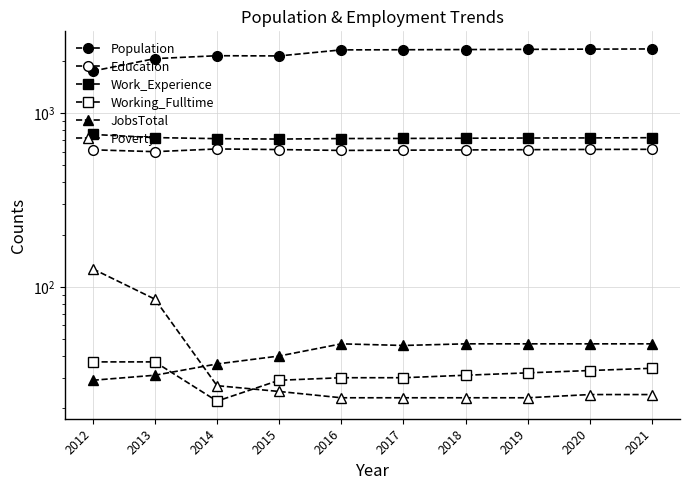

Where is Working_Fulltime nearest to the value 29?

2015